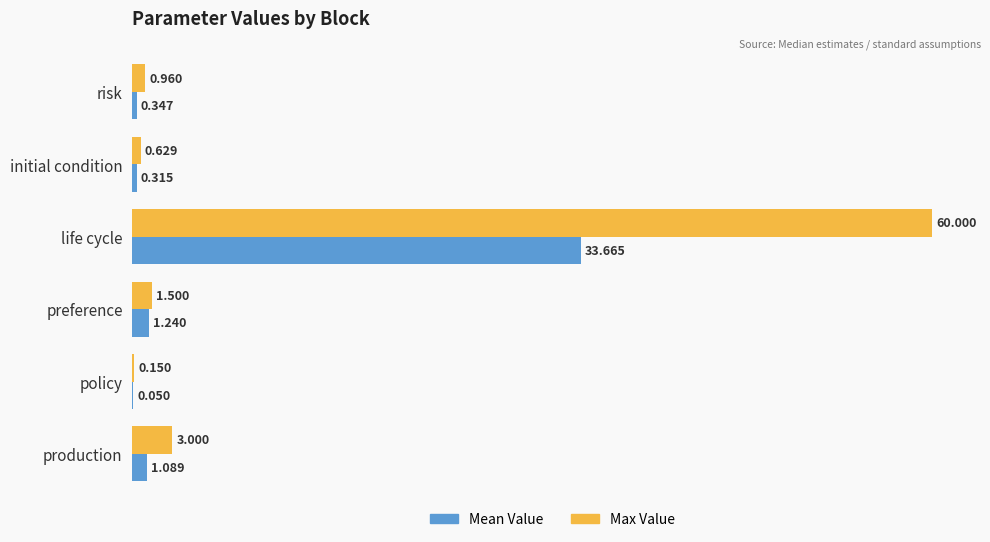

At which category is the sum across all series the highest?

life cycle